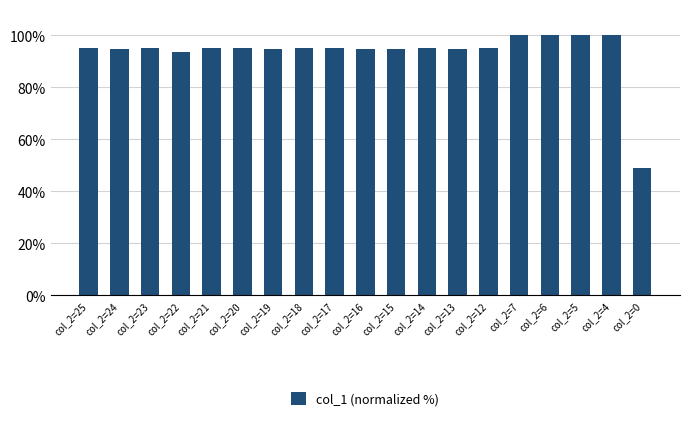

What value does the data have at col_2=5?

100.0